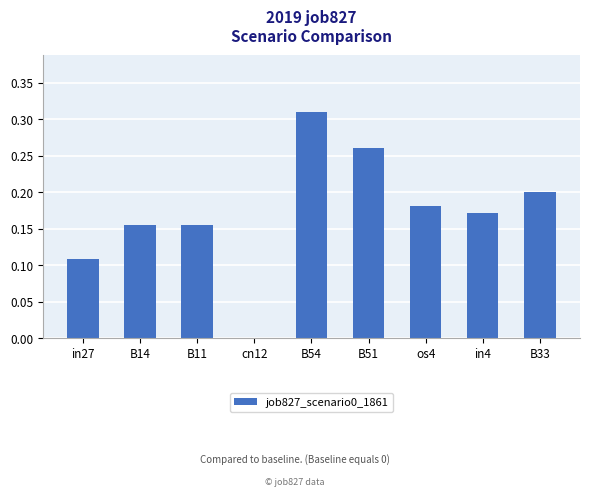

How many series are shown in this chart?

1